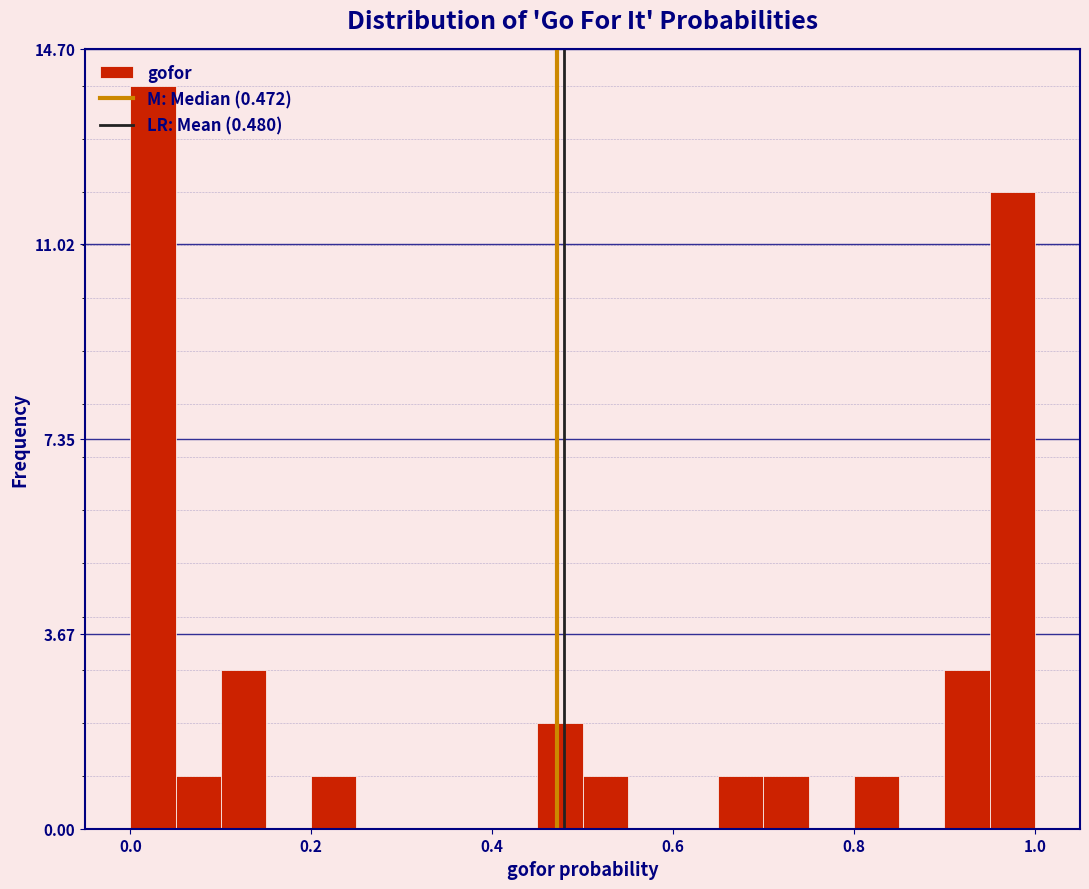

Around what value on the x-axis is the tallest bar? Give the approximate position of its centre, as read against the axis.

0.02